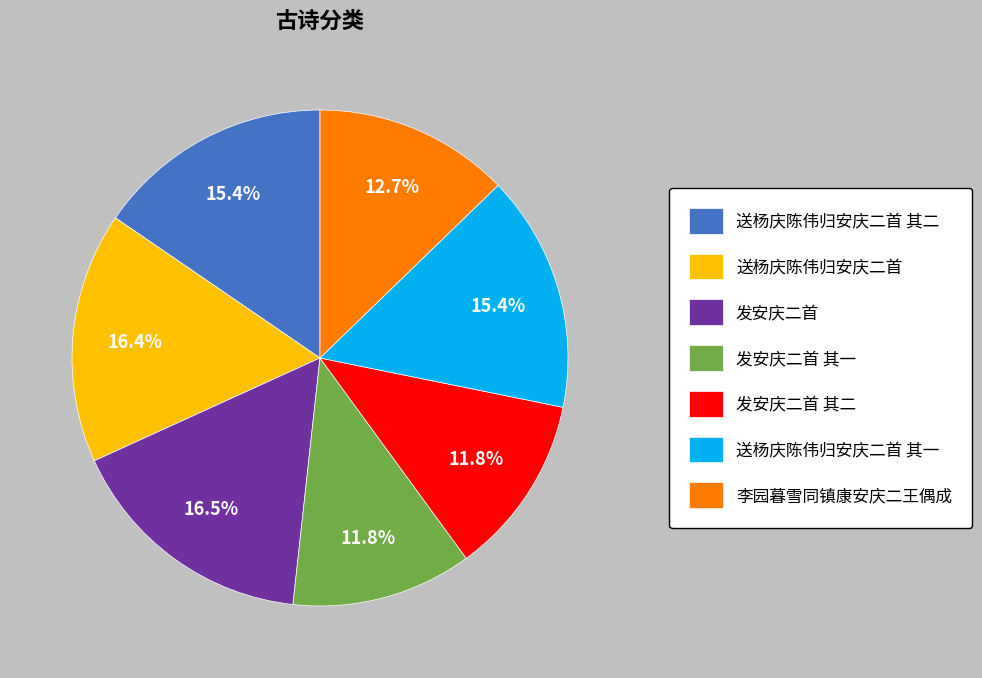

Is there any slice that represents more than half of the pie?

No